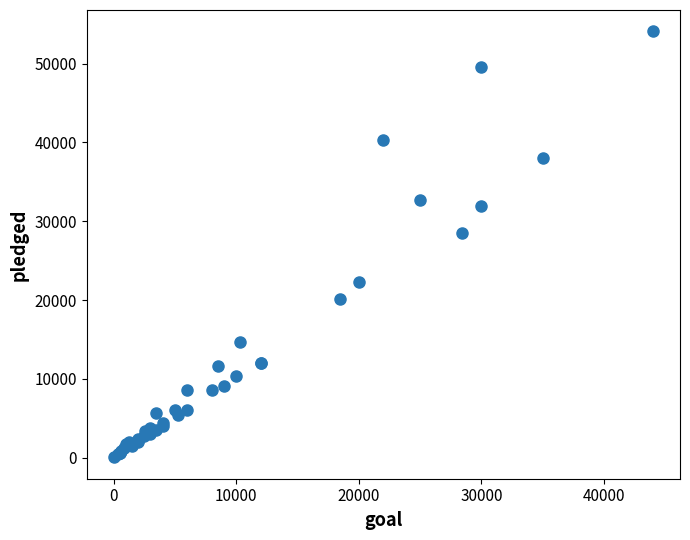

What Y value in the scatter plot is closest to 27064?

28520.0